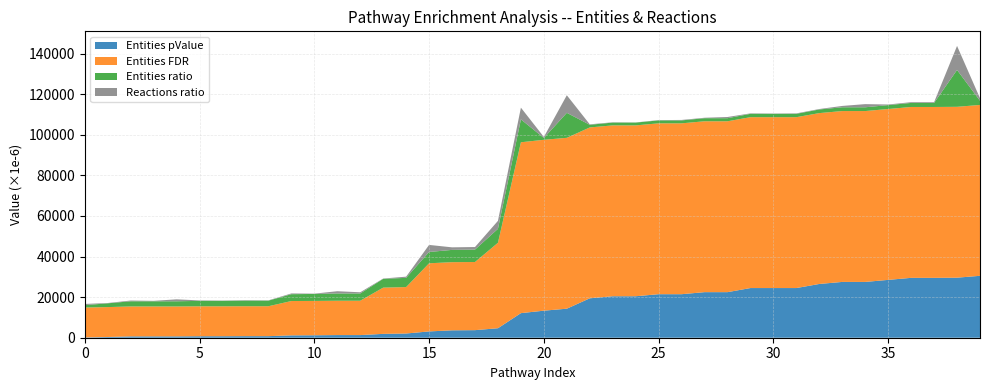

Reading left to right, transcribe all the data shown in this chart.

Entities pValue: 0.0	0.0	0.0	0.0	0.0	0.0	0.0	0.0	0.0	0.0	0.0	0.0	0.0	0.0	0.0	0.0	0.0	0.0	0.0	0.0	0.0	0.0	0.0	0.0	0.0	0.0	0.0	0.0	0.0	0.0	0.0	0.0	0.0	0.0	0.0	0.0	0.0	0.0	0.0	0.0
Entities FDR: 0.0	0.0	0.0	0.0	0.0	0.0	0.0	0.0	0.0	0.0	0.0	0.0	0.0	0.0	0.0	0.0	0.0	0.0	0.0	0.1	0.1	0.1	0.1	0.1	0.1	0.1	0.1	0.1	0.1	0.1	0.1	0.1	0.1	0.1	0.1	0.1	0.1	0.1	0.1	0.1
Entities ratio: 0.0	0.0	0.0	0.0	0.0	0.0	0.0	0.0	0.0	0.0	0.0	0.0	0.0	0.0	0.0	0.0	0.0	0.0	0.0	0.0	0.0	0.0	0.0	0.0	0.0	0.0	0.0	0.0	0.0	0.0	0.0	0.0	0.0	0.0	0.0	0.0	0.0	0.0	0.0	0.0
Reactions ratio: 0.0	0.0	0.0	0.0	0.0	0.0	0.0	0.0	0.0	0.0	0.0	0.0	0.0	0.0	0.0	0.0	0.0	0.0	0.0	0.0	0.0	0.0	0.0	0.0	0.0	0.0	0.0	0.0	0.0	0.0	0.0	0.0	0.0	0.0	0.0	0.0	0.0	0.0	0.0	0.0